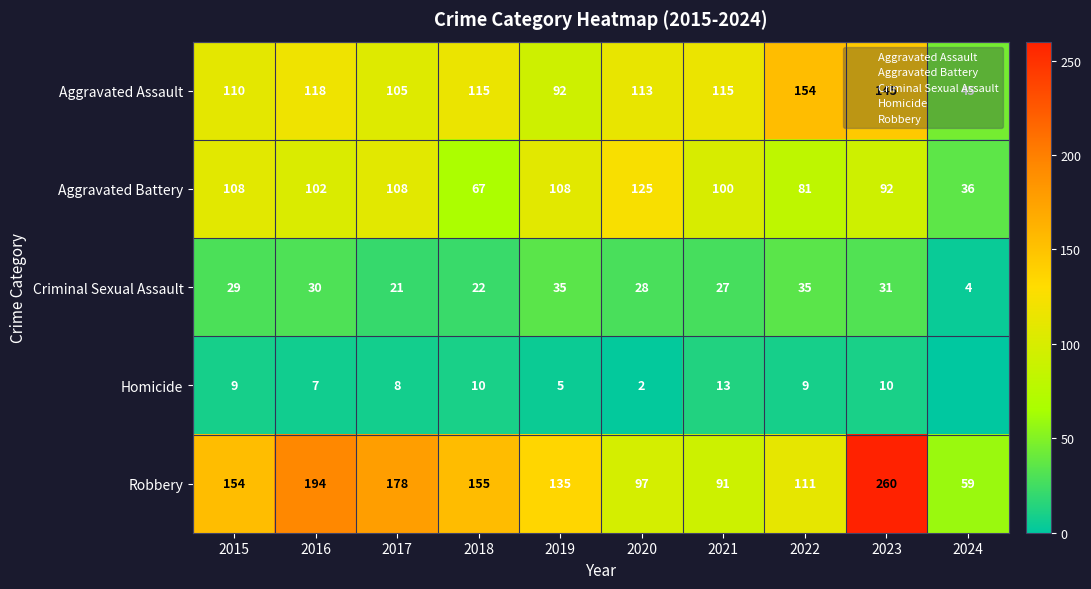

Rank the series at 2022 from highest to lowest value.

Aggravated Assault, Robbery, Aggravated Battery, Criminal Sexual Assault, Homicide